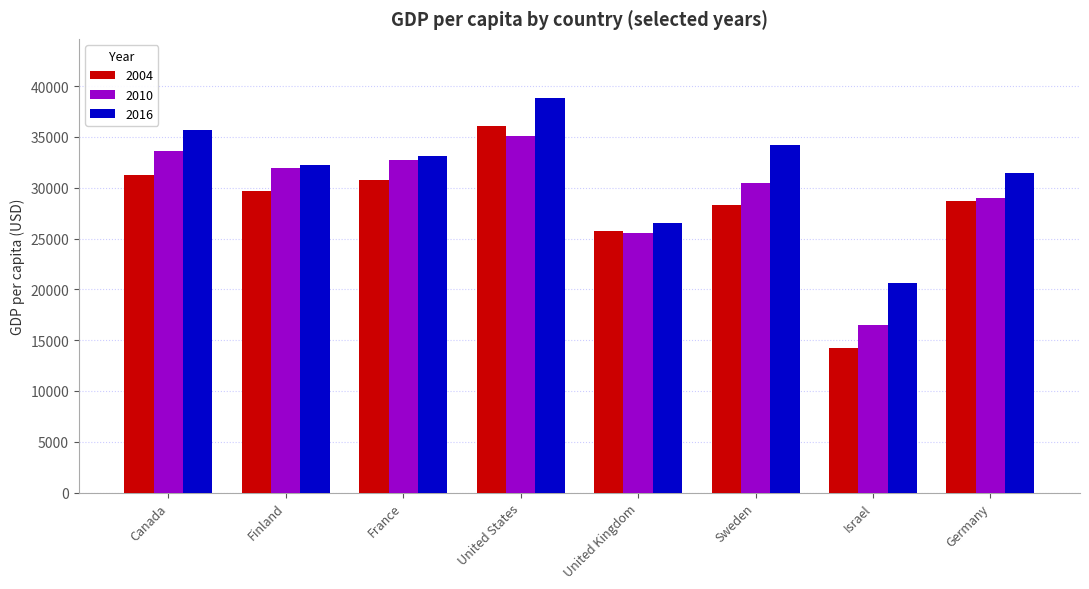

Between Canada and Sweden, which series saw the biggest shift?

2010